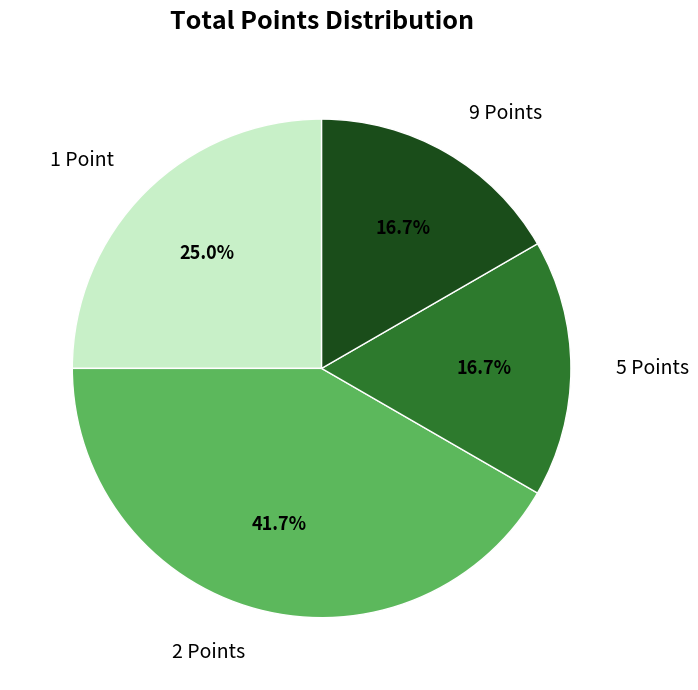

Do 5 Points and 2 Points together represent more than half of the pie?

Yes